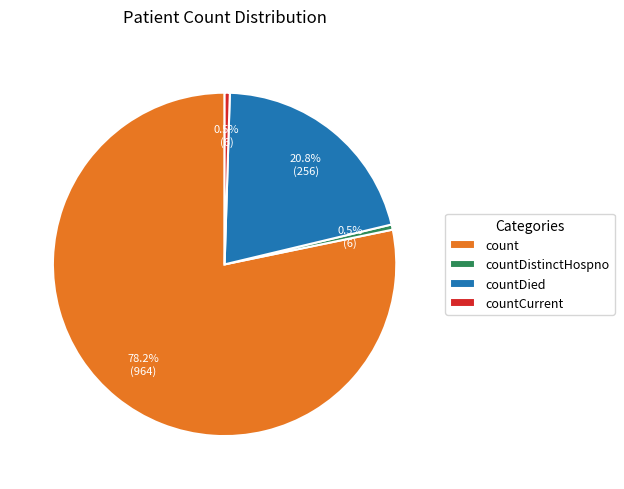

Approximately how many times larger is the value at count compared to countDied?

3.8